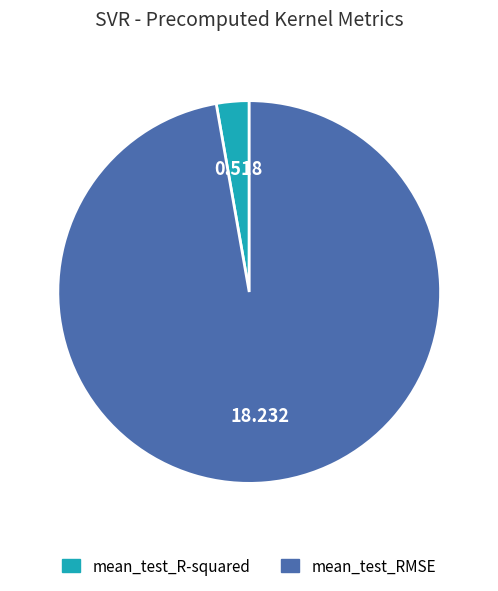

Which has a higher value, mean_test_RMSE or mean_test_R-squared?

mean_test_RMSE